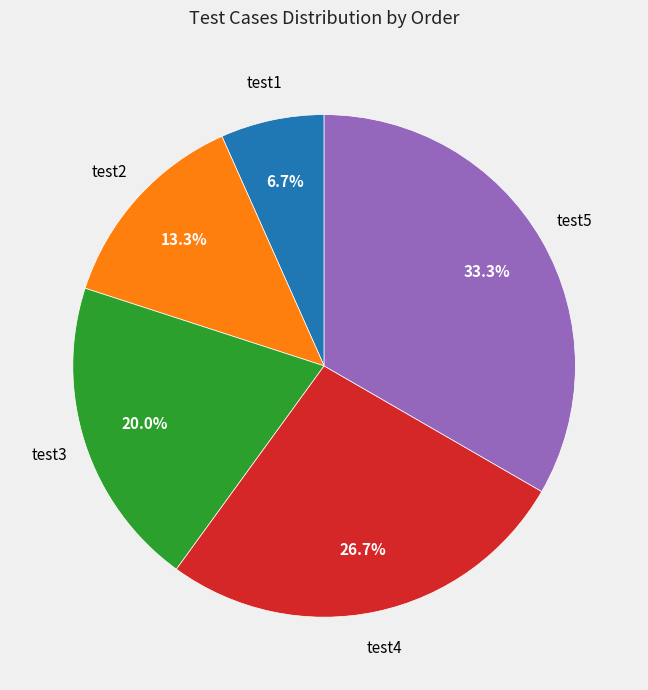

Rank the categories by value from highest to lowest.

test5, test4, test3, test2, test1